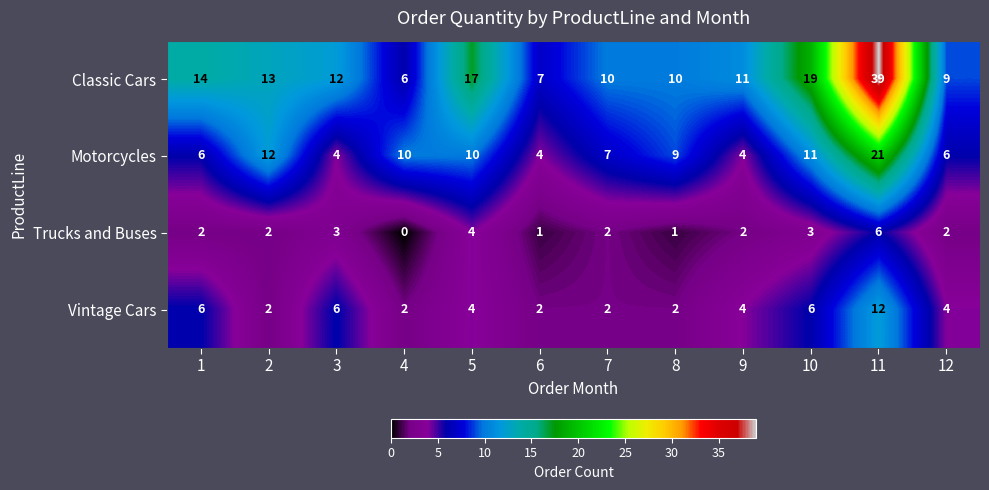

At which label does Trucks and Buses reach its minimum?

4